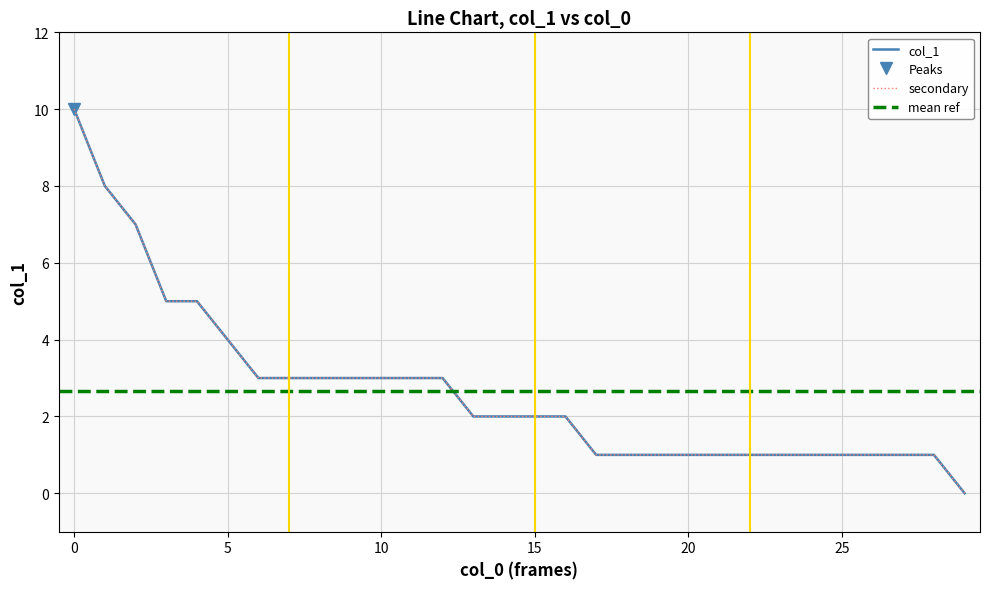

Reading left to right, list all the values displayed in this chart.

10	8	7	5	5	4	3	3	3	3	3	3	3	2	2	2	2	1	1	1	1	1	1	1	1	1	1	1	1	0